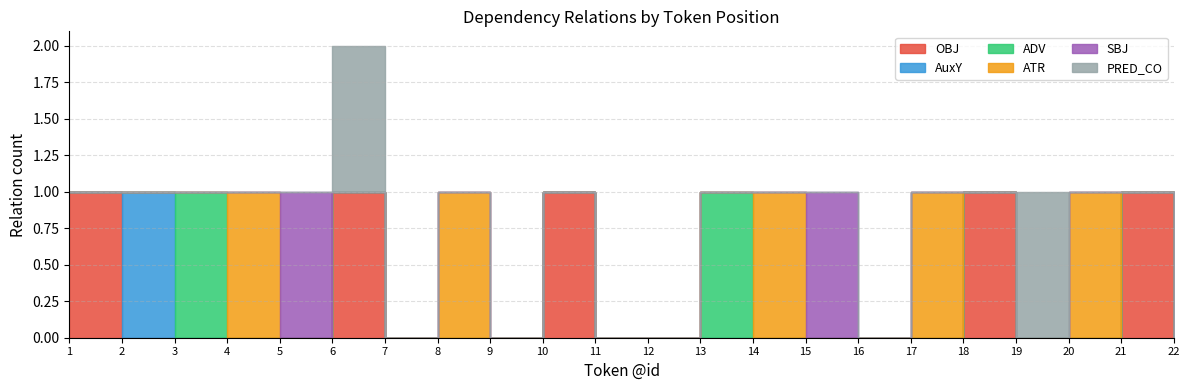

Which series changed the most between 13 and 21?

OBJ